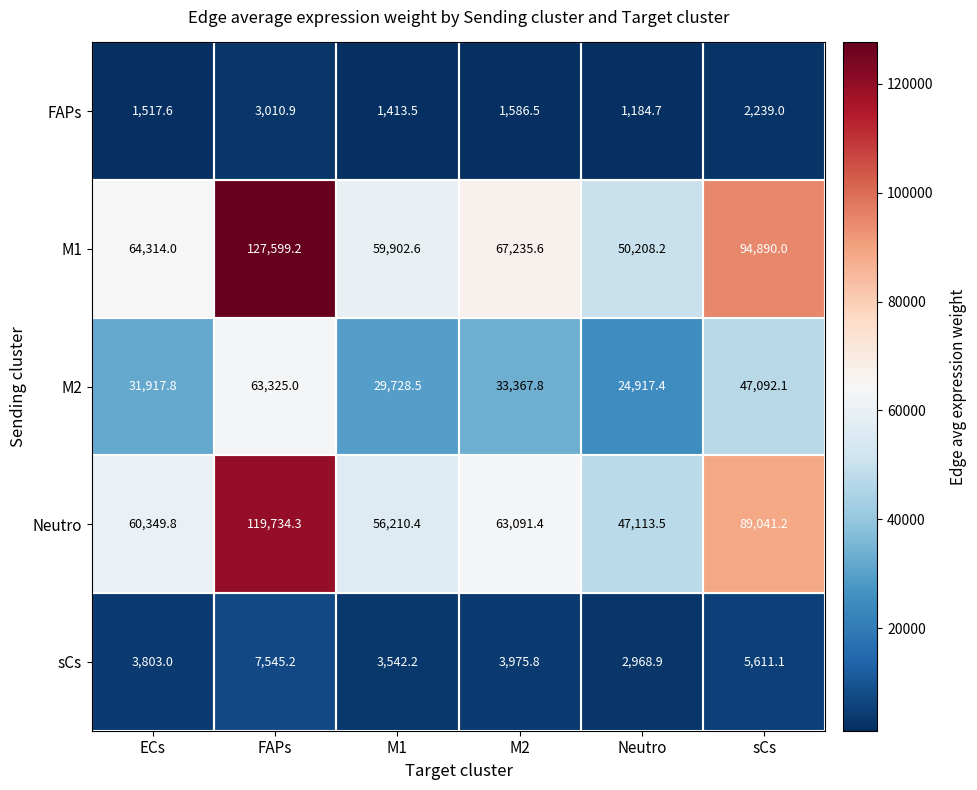

What is the sum of the sCs values at sCs and M2?

9586.9